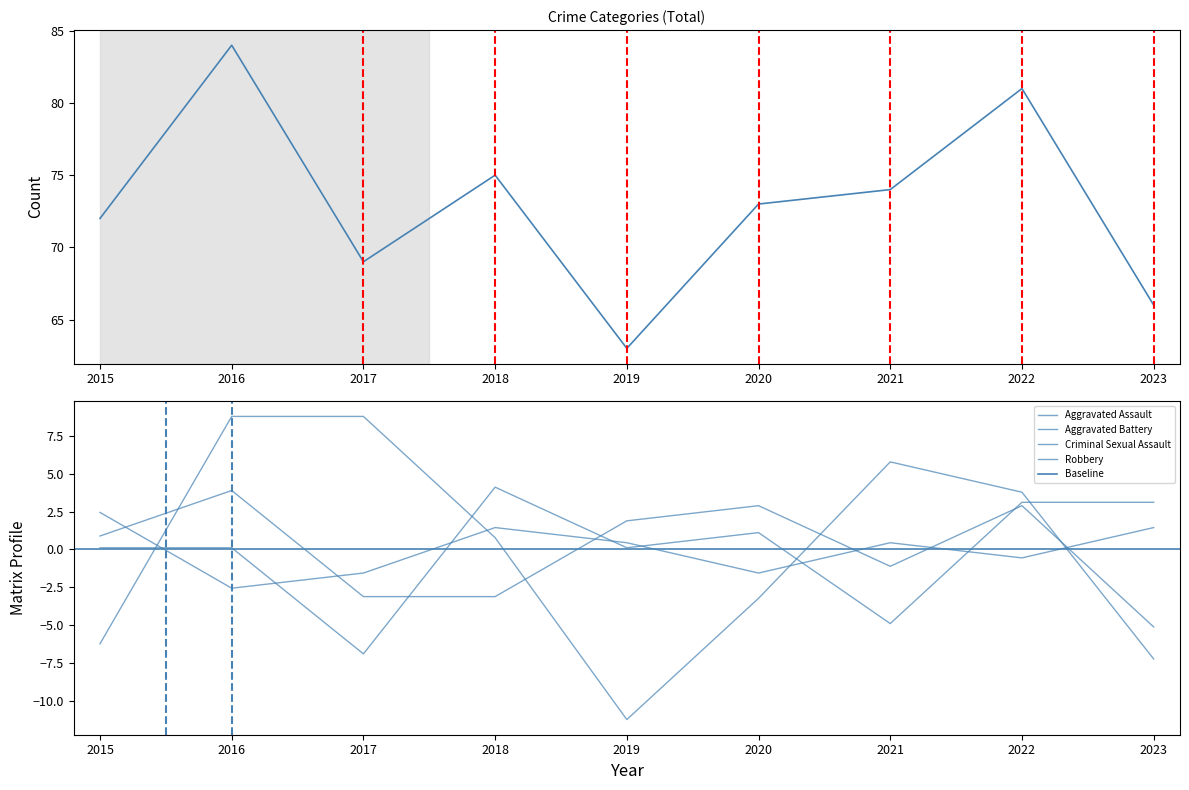

What is the value of the Aggravated Assault point at the 8th from the left?

3.1